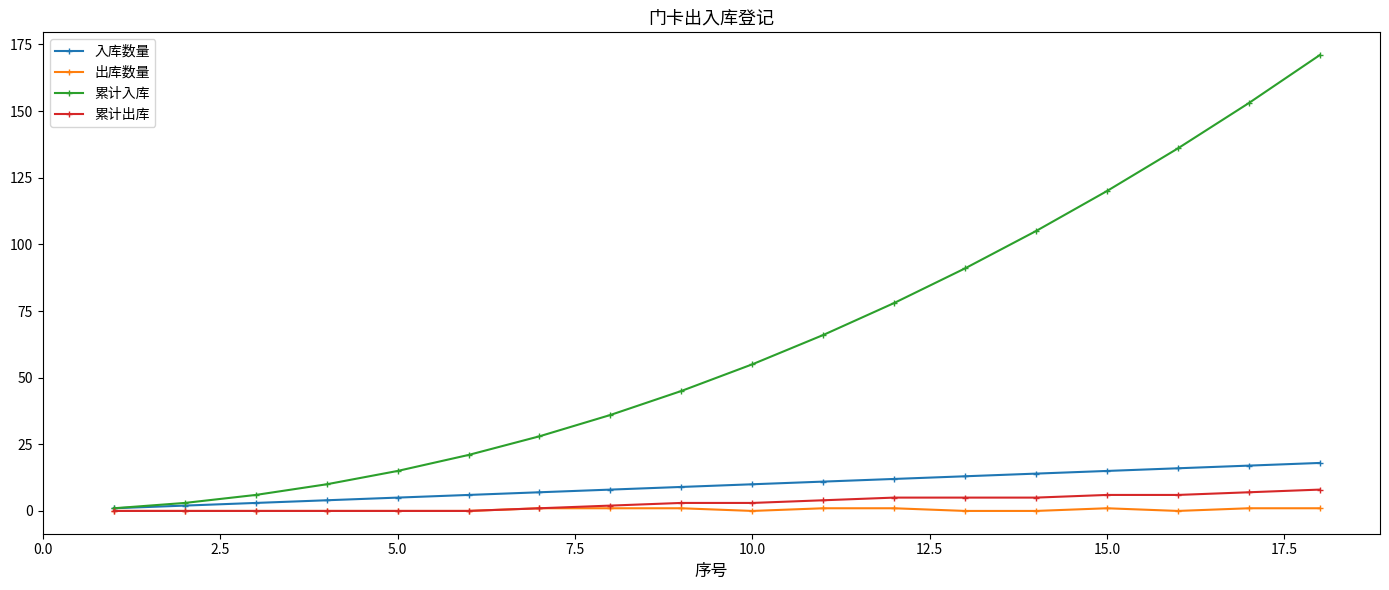

What is the maximum value shown in the chart?

171